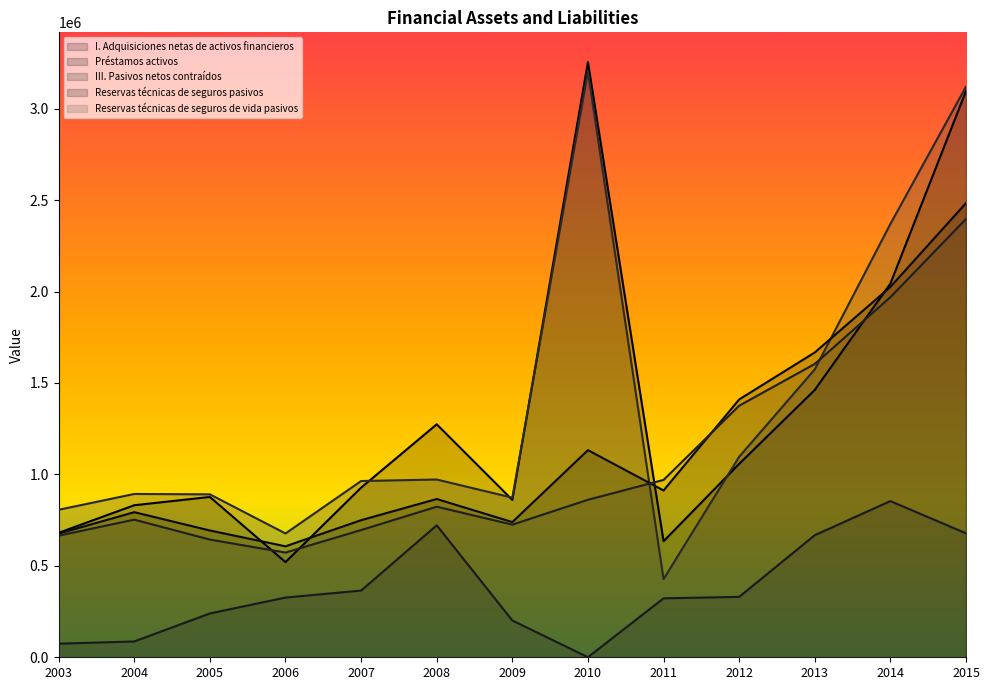

Does the chart have visible grid lines?

No